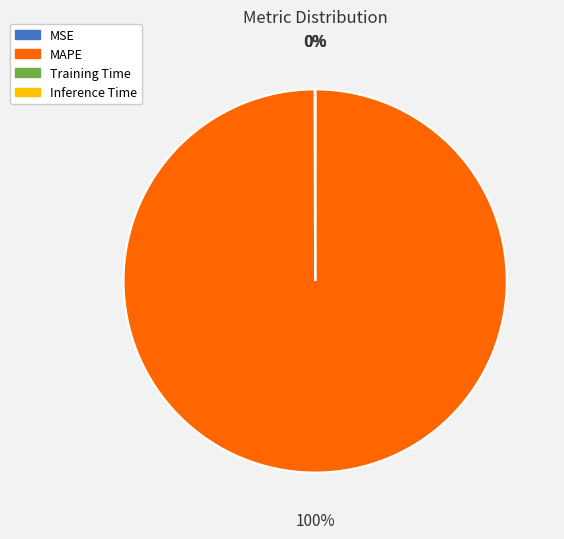

What percentage is the MAPE slice, to the nearest percent?

100%